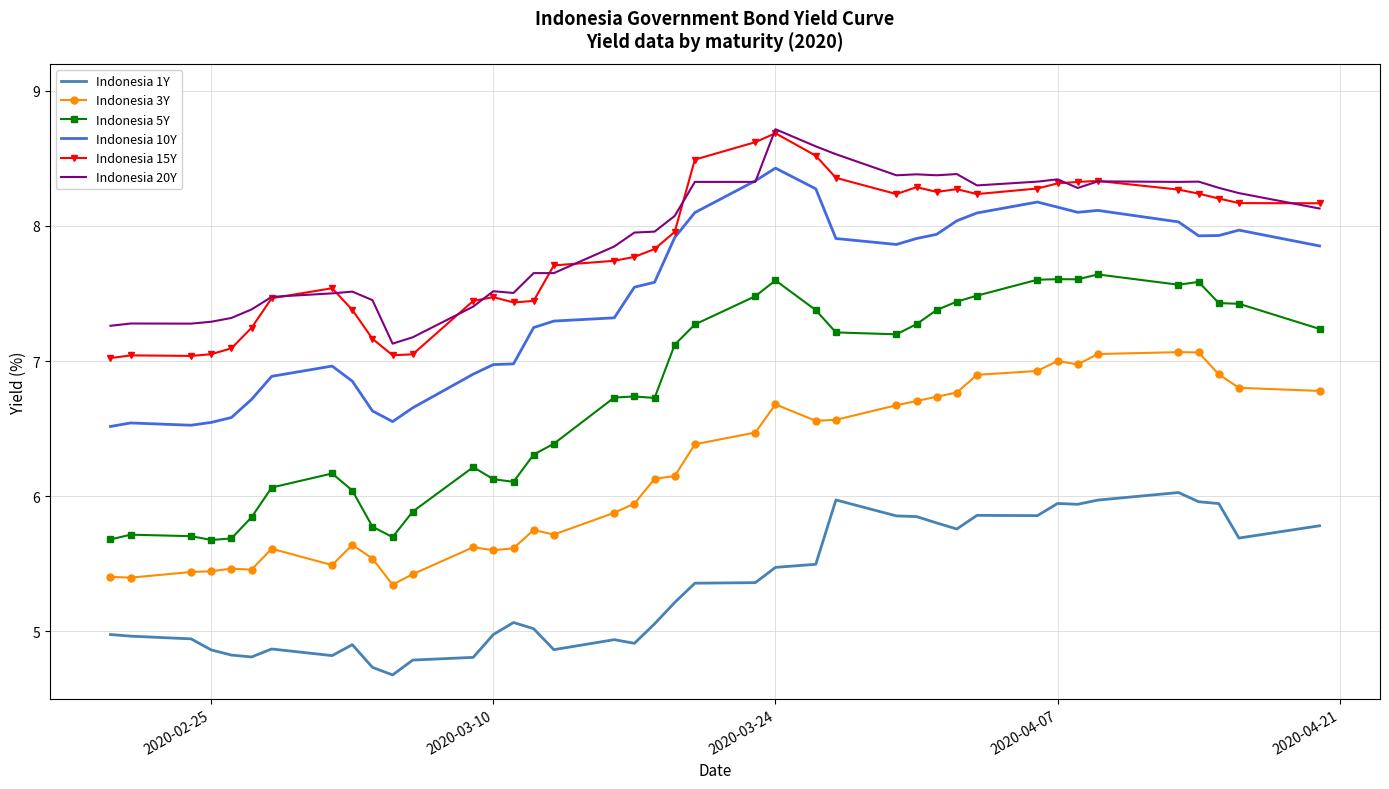

True or false: Indonesia 1Y and Indonesia 20Y intersect in this chart.

False